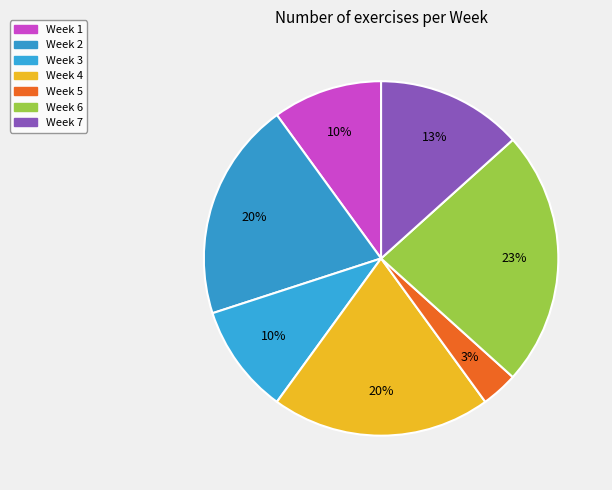

How many slices are in this pie chart?

7